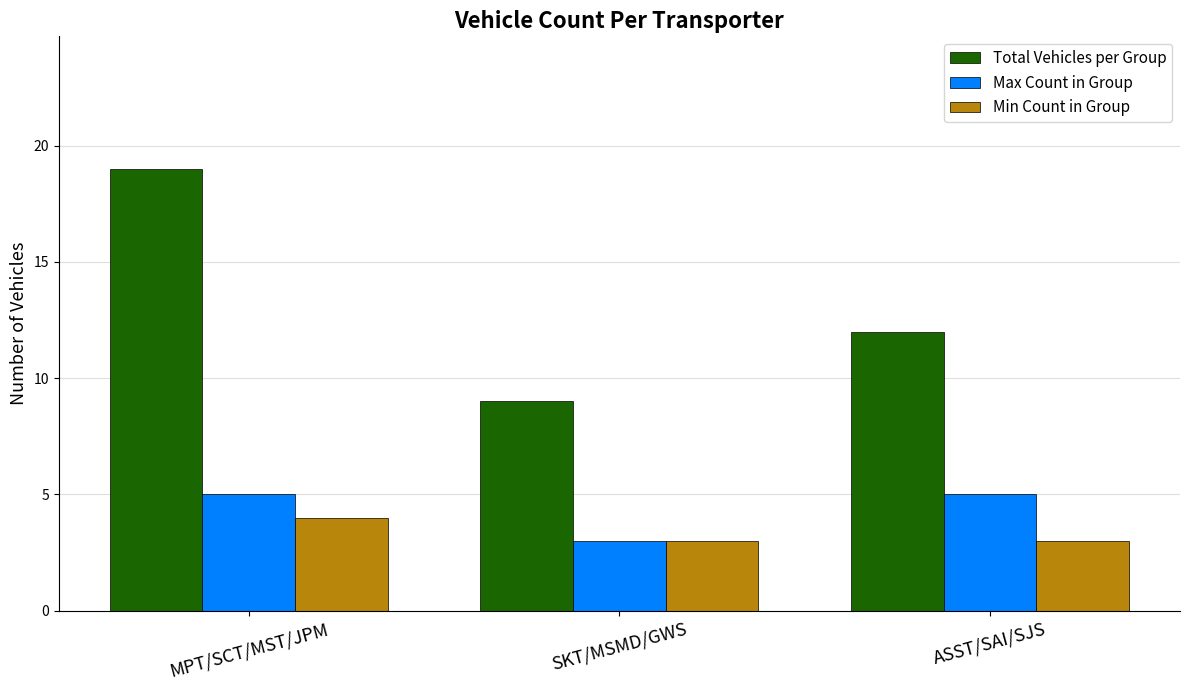

At which label is Total Vehicles per Group closest to 14?

ASST/SAI/SJS